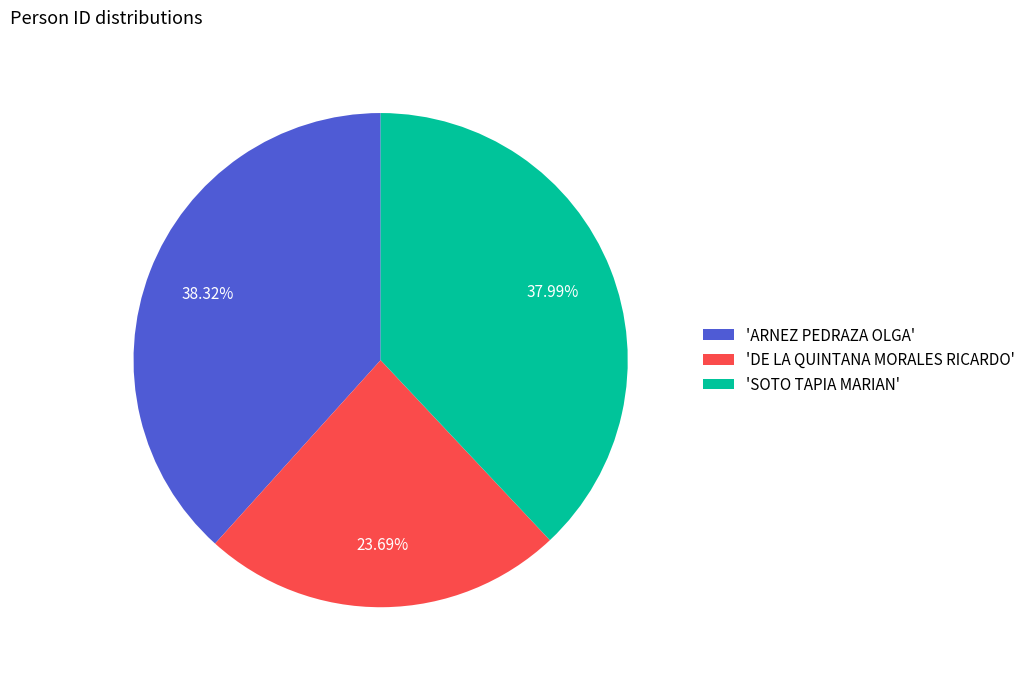

Which category has the smallest portion of the pie?

'DE LA QUINTANA MORALES RICARDO'